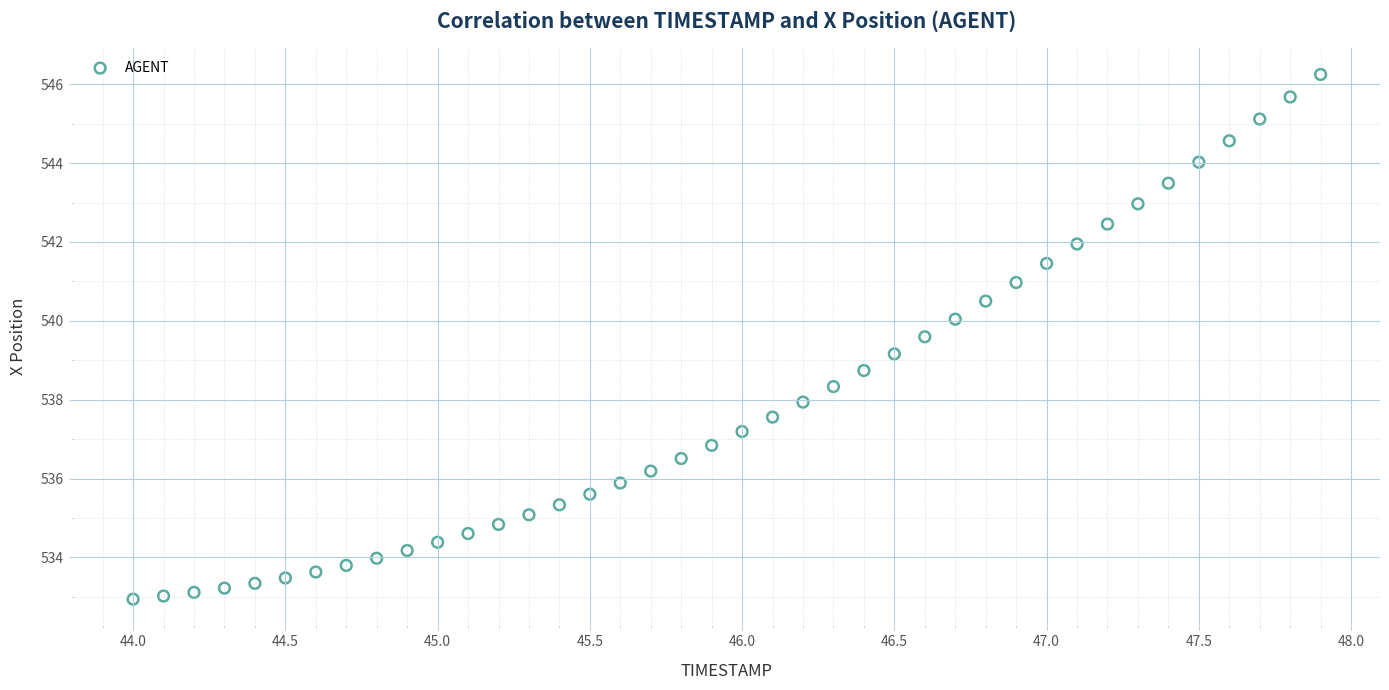

What is the range of Y values (max minus min)?

13.3